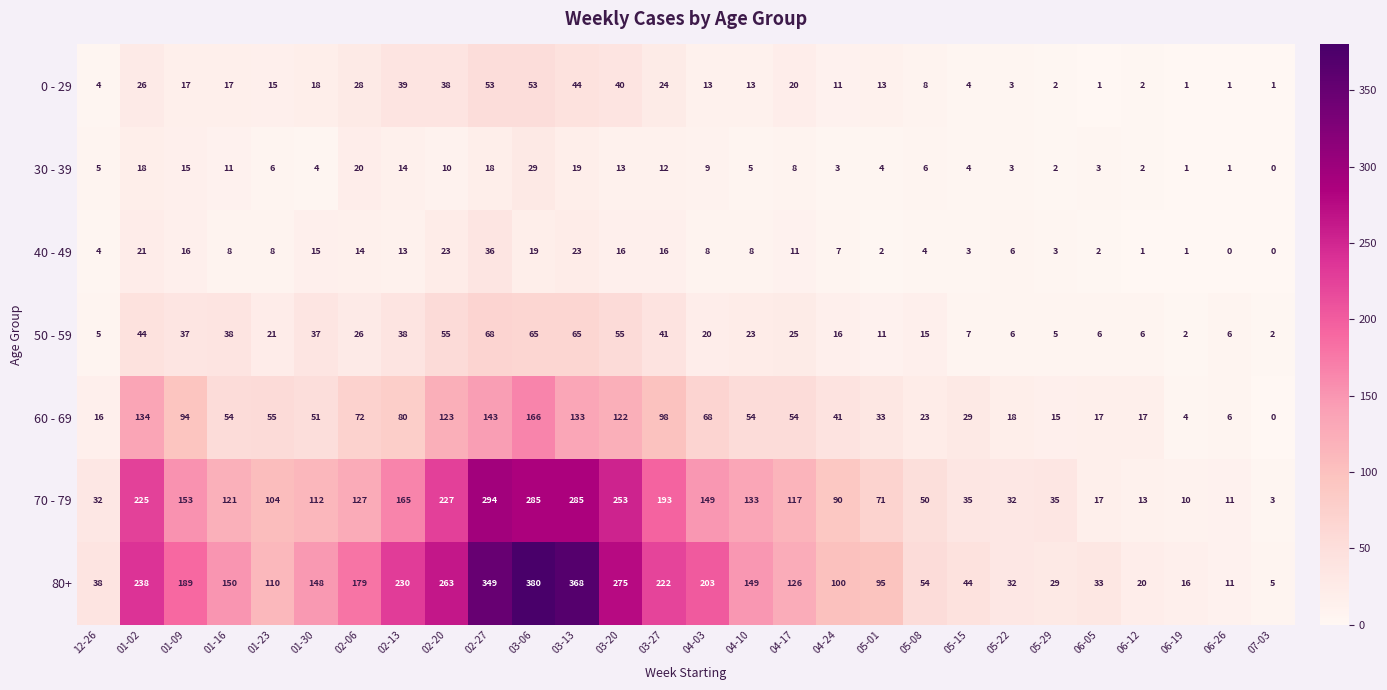

How many distinct data groups are displayed?

7